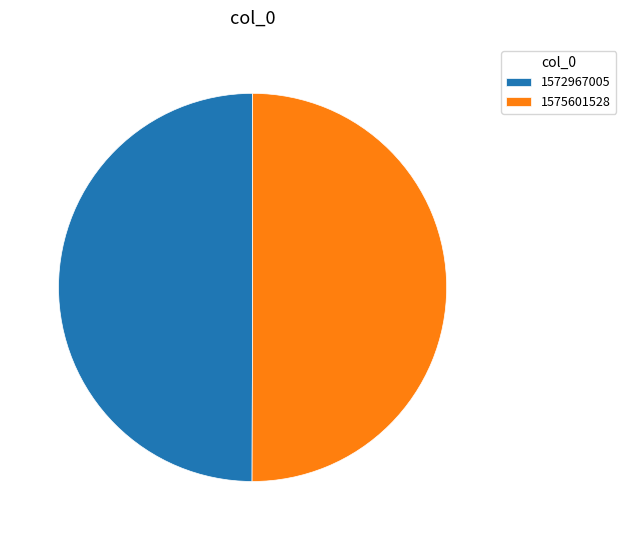

Do 1572967005 and 1575601528 together represent more than half of the pie?

Yes